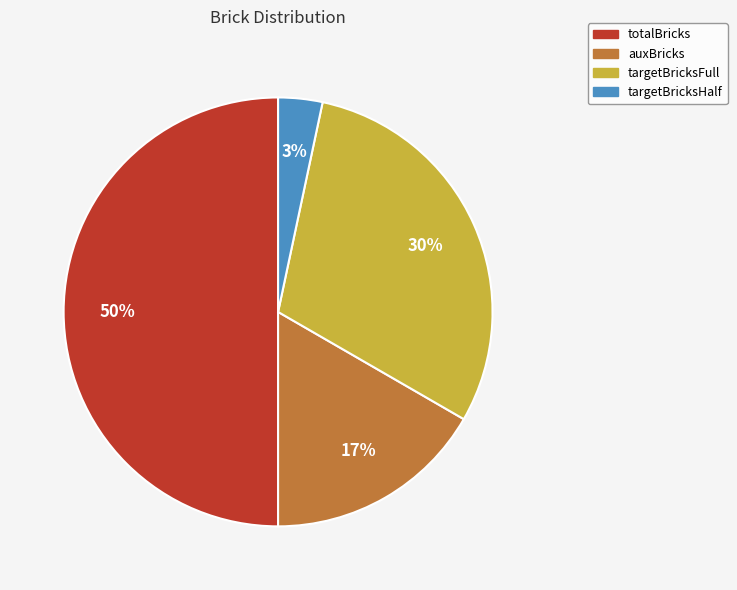

What is the ratio of the value at targetBricksFull to the value at auxBricks?

1.8